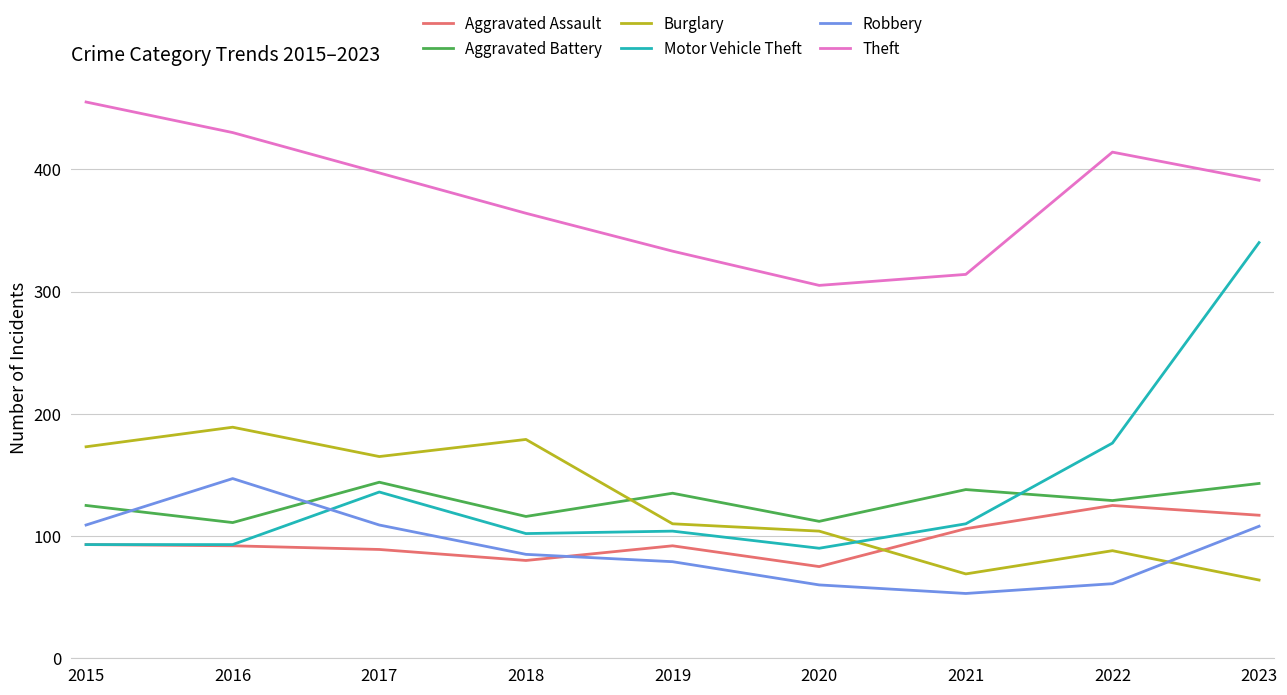

At which category is the sum across all series the highest?

2023